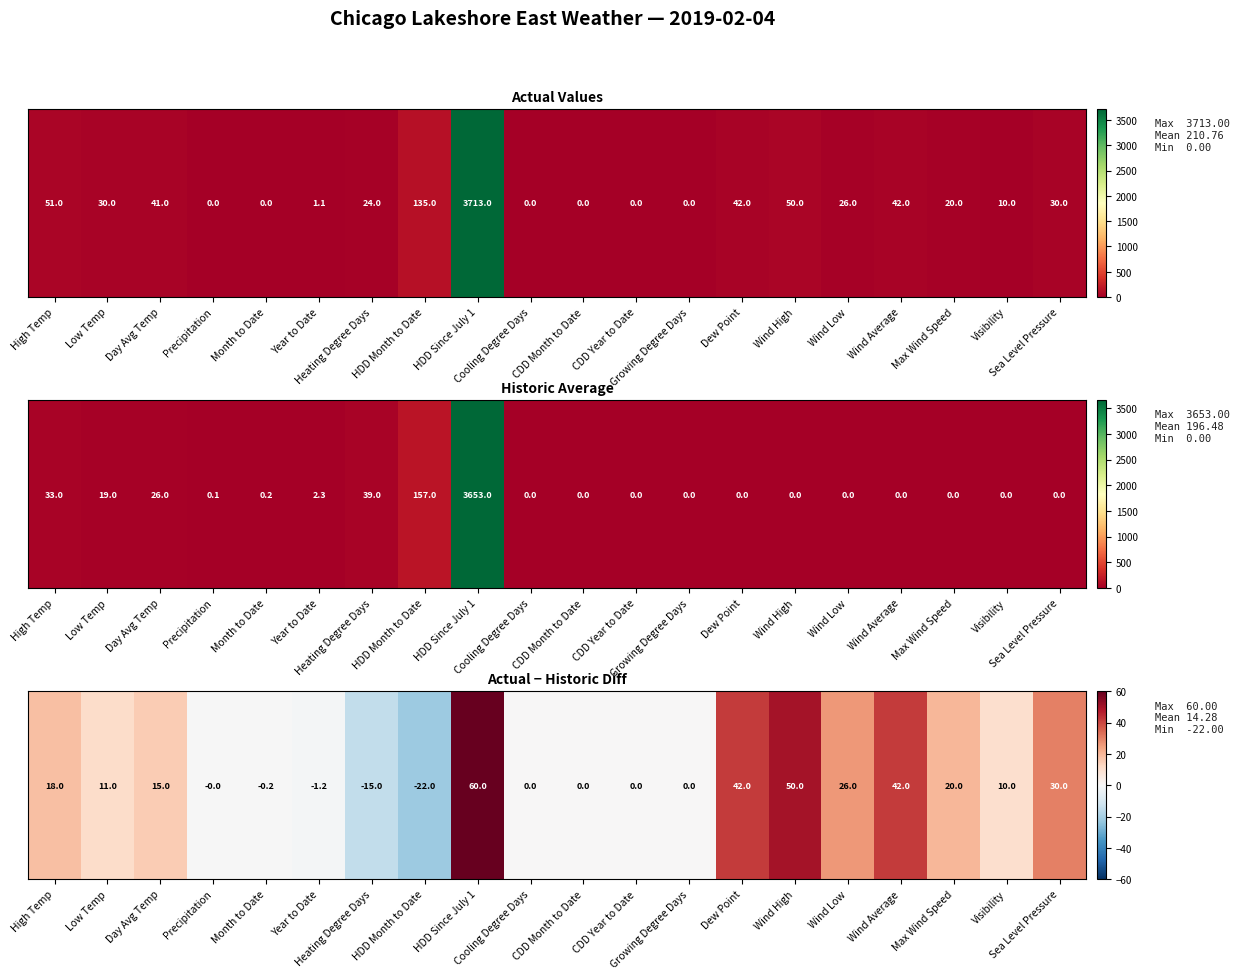

What is the average value?

14.3